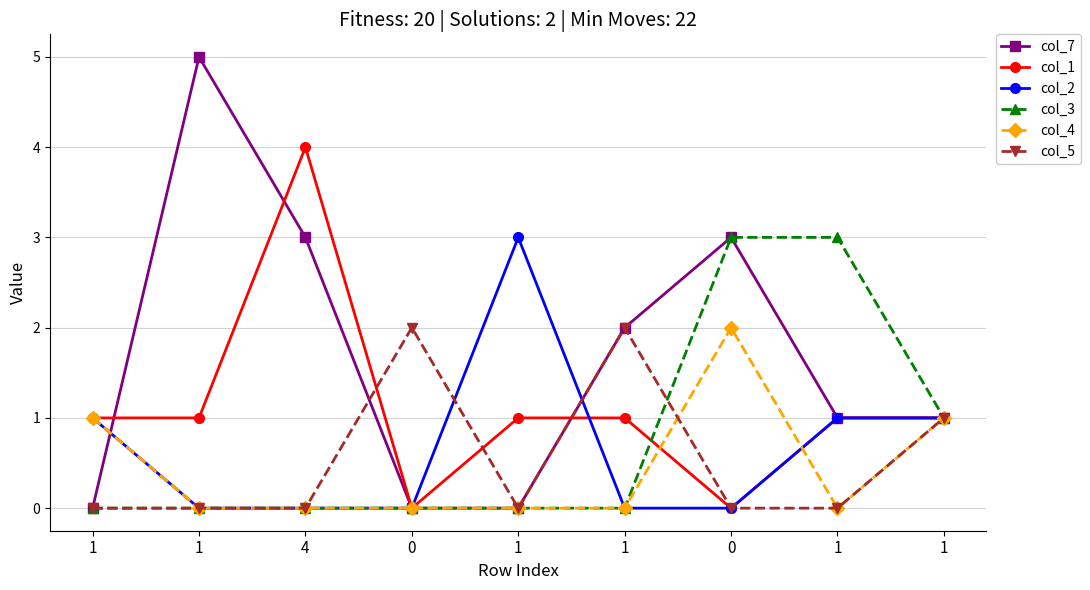

What are all the series names shown in the legend?

col_7, col_1, col_2, col_3, col_4, col_5